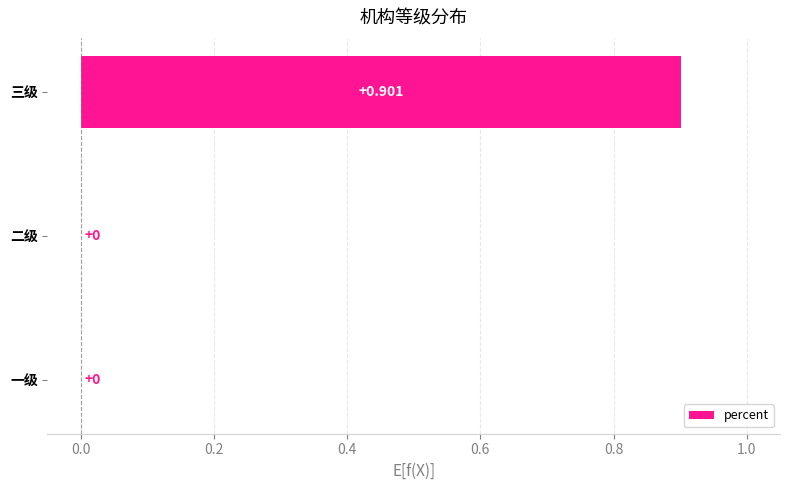

Which label corresponds to the largest value in the chart?

三级